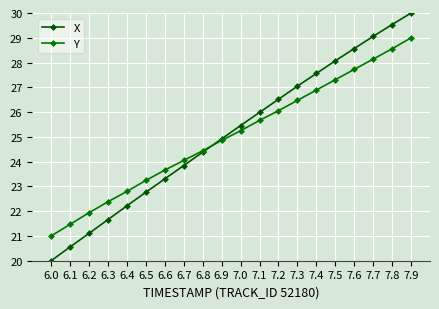

What is the average value of the Y series?

25.0